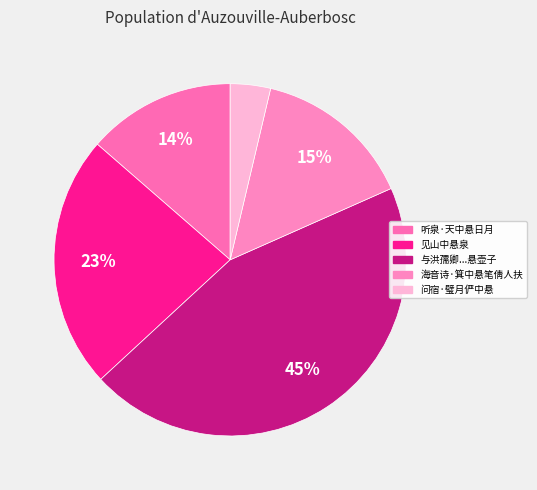

How many segments does this pie chart have?

5